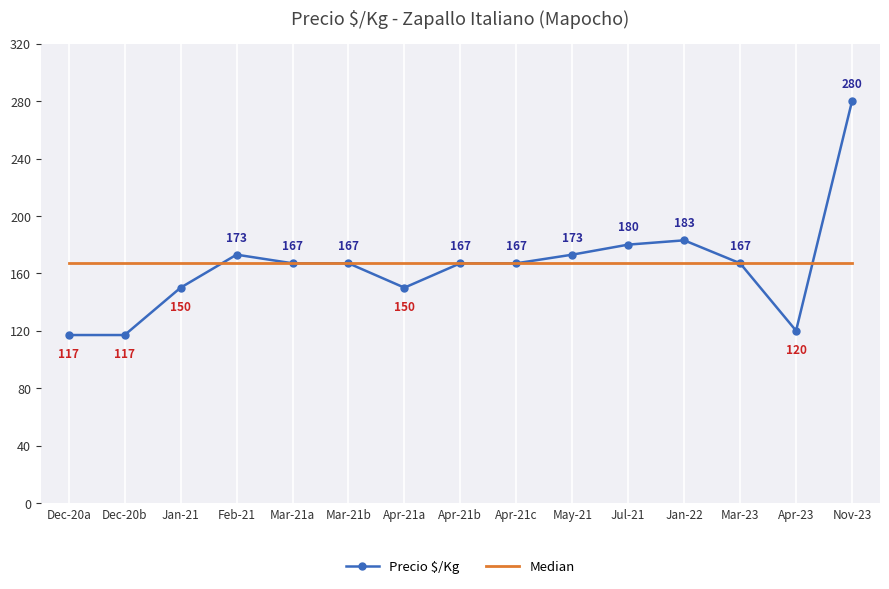

Is it true that Median equals 68 at Apr-21b?

False